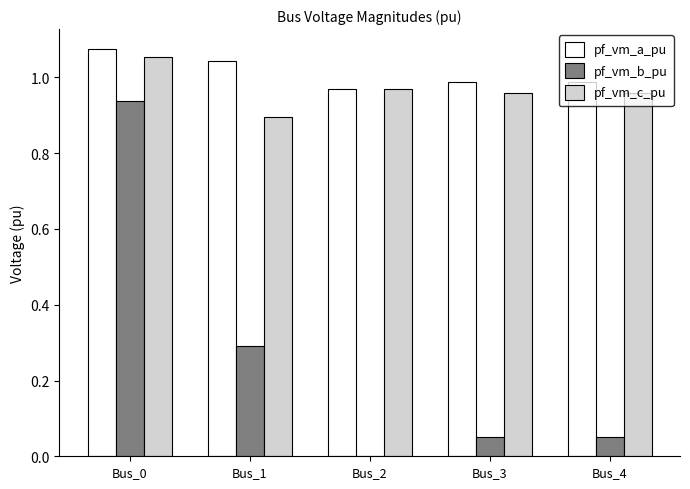

Which series has the widest spread of values?

pf_vm_b_pu